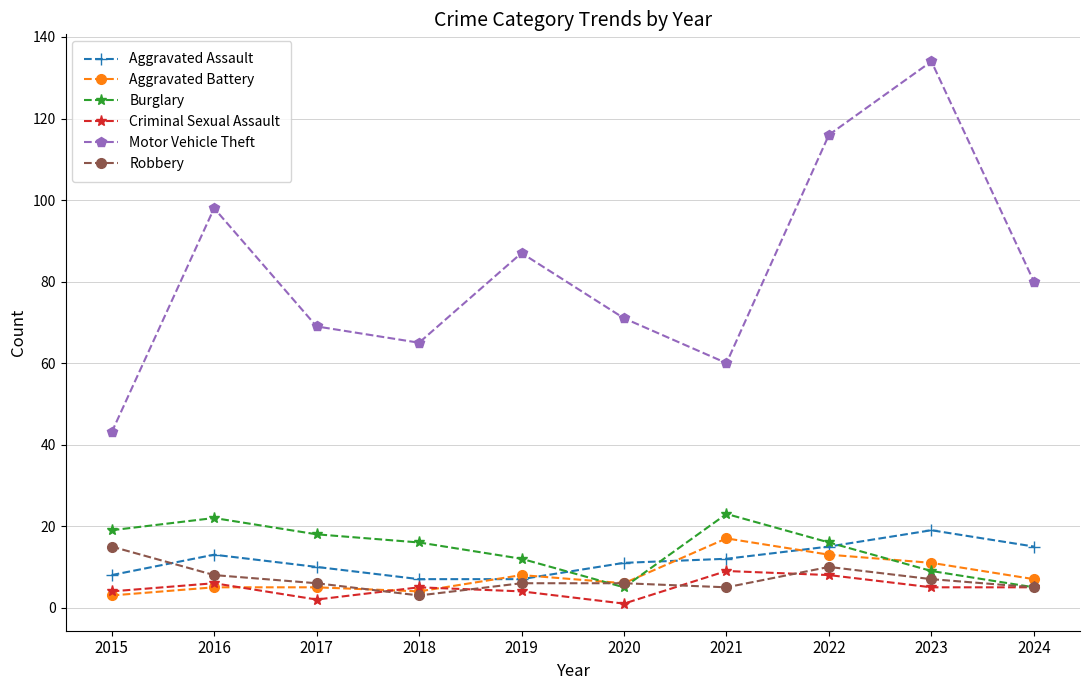

Is this an area chart (filled region under the line)?

No